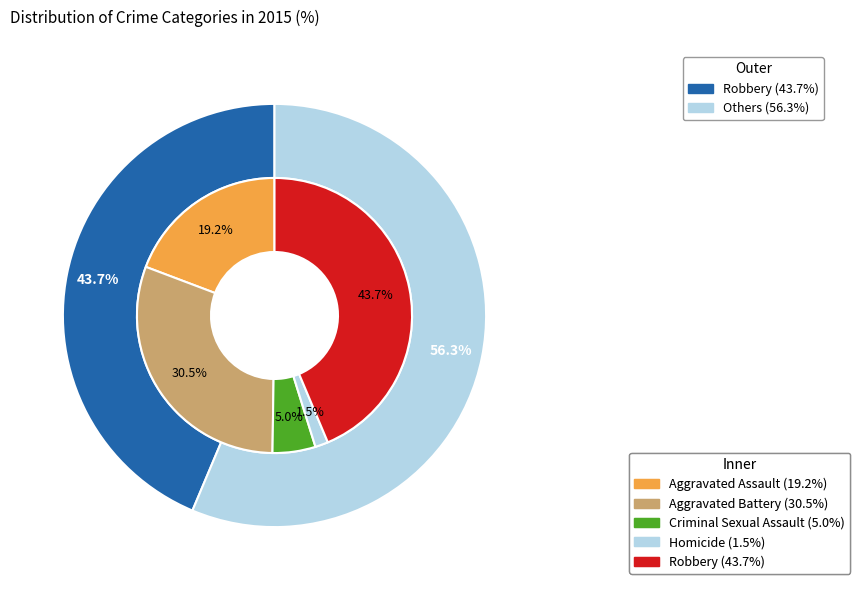

Which has a higher value, Criminal Sexual Assault or Homicide?

Criminal Sexual Assault